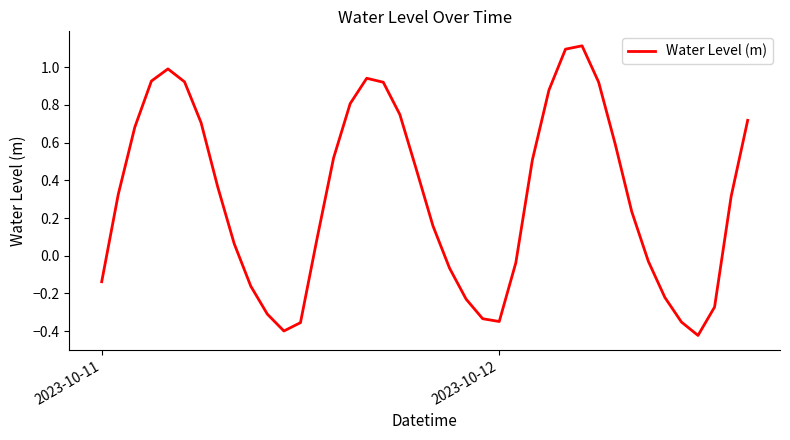

What is the maximum value shown in the chart?

1.1